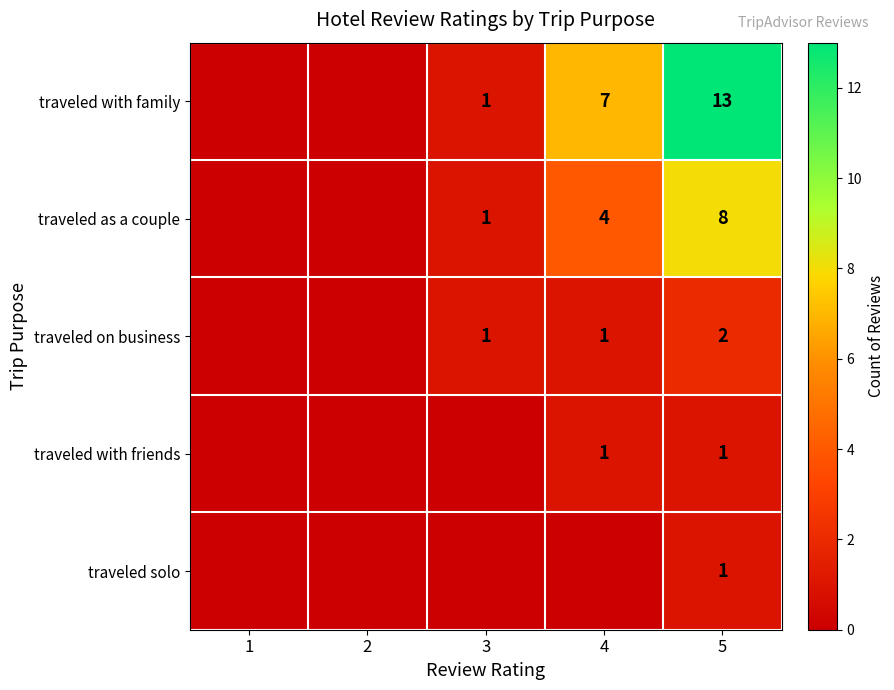

The value of traveled with family at 4 is 2. True or false?

False